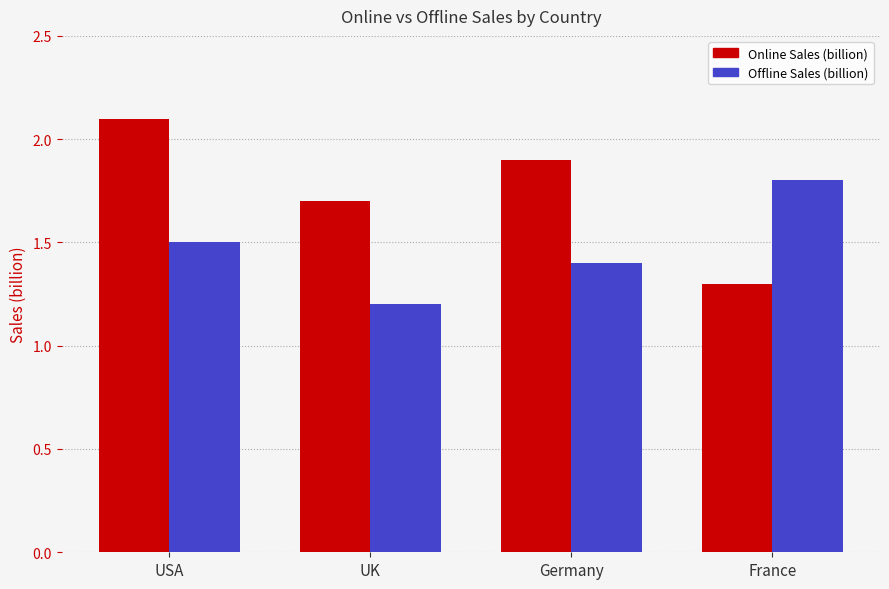

Is it true that Online Sales (billion) equals 1.3 at France?

True